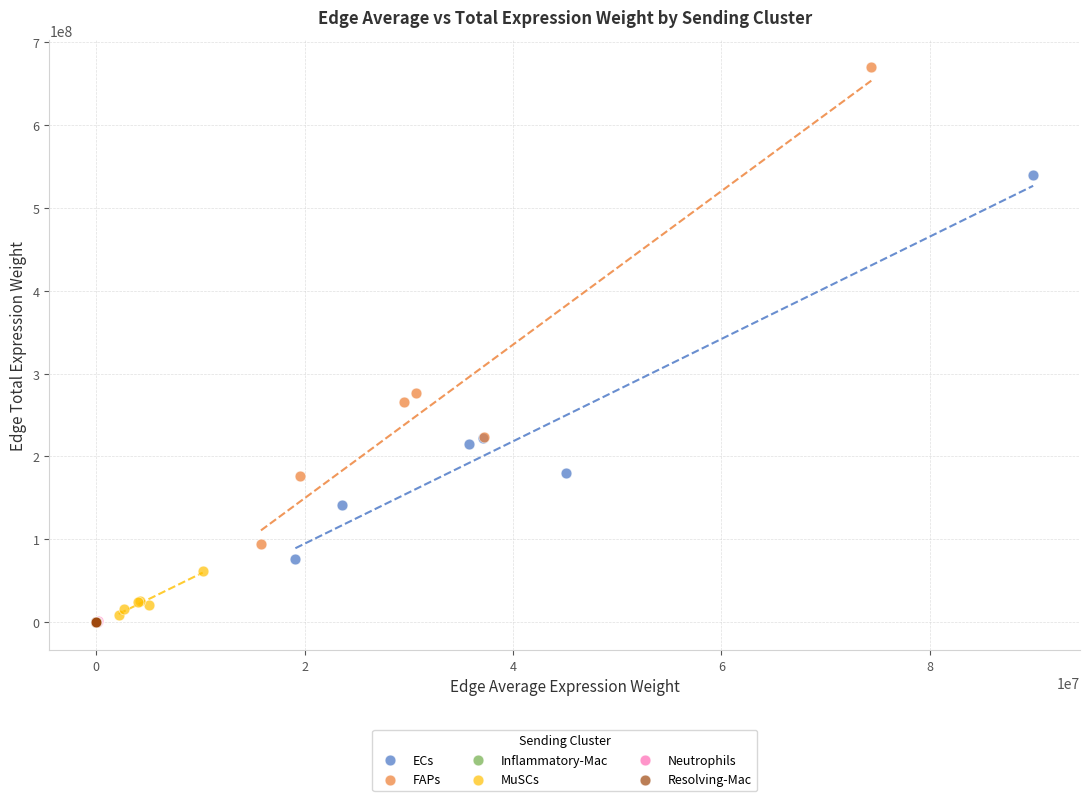

Which series has the widest spread of Y values?

FAPs